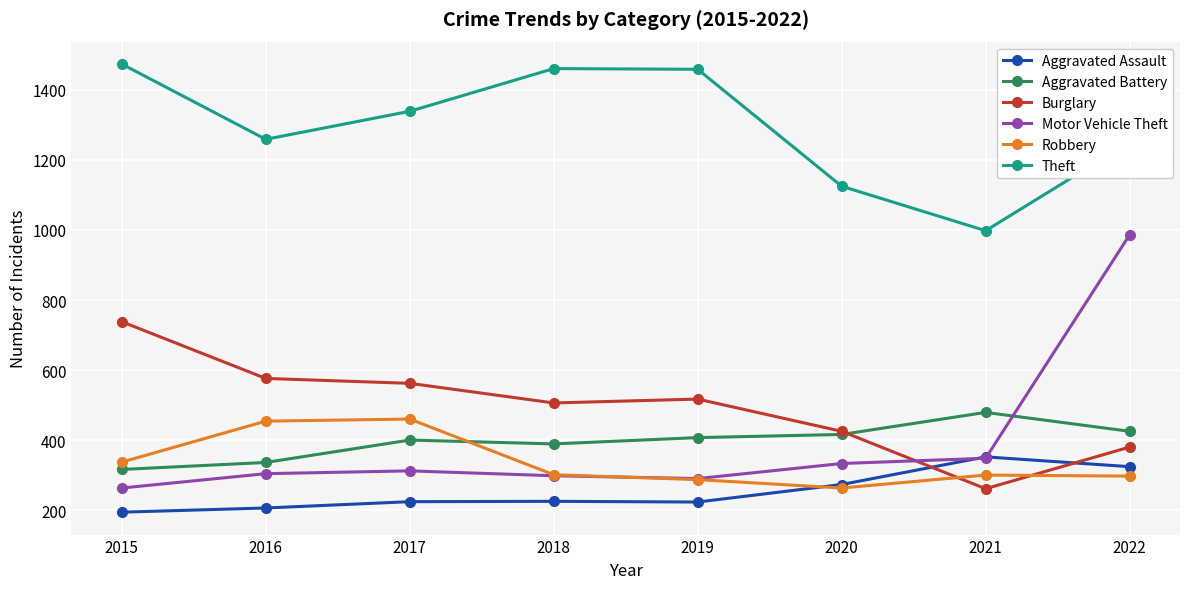

What is the difference between the highest and lowest values at 2022?

954